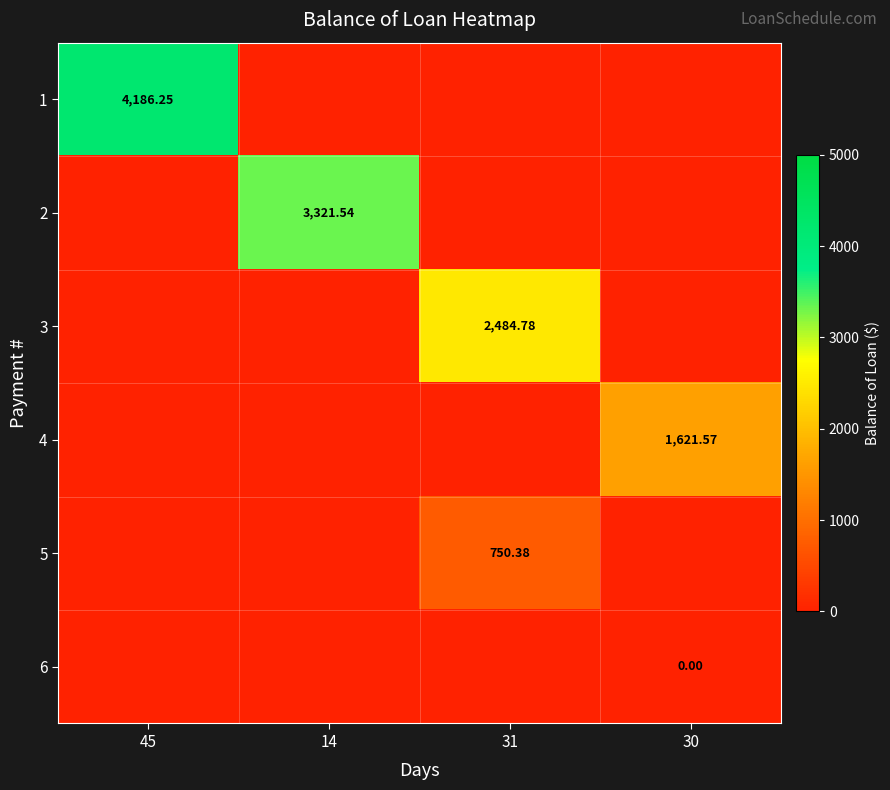

Between 14 and 31, which is larger?

14